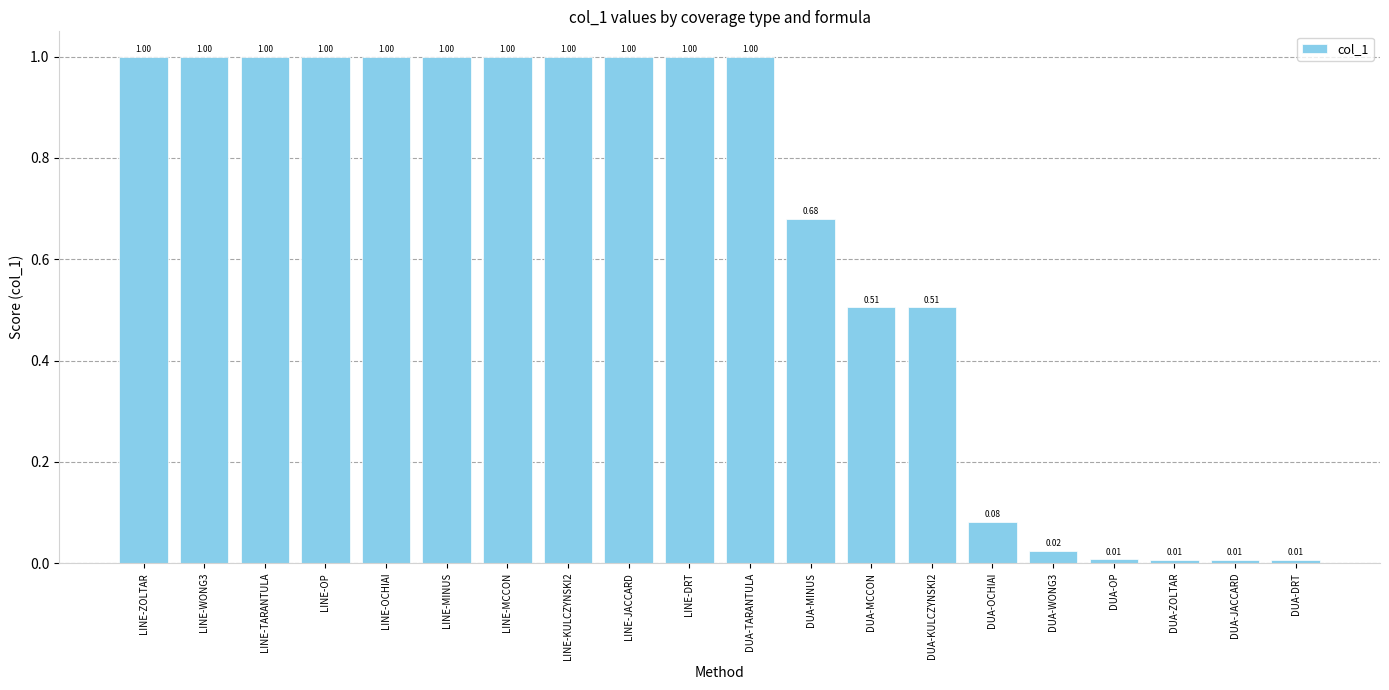

What is the label of the 2nd bar from the right?

DUA-JACCARD